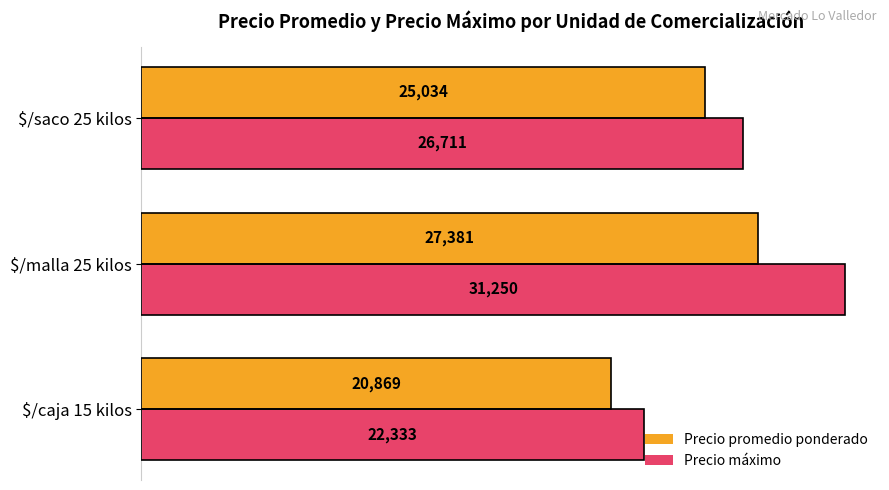

Count the number of data series in this chart.

2